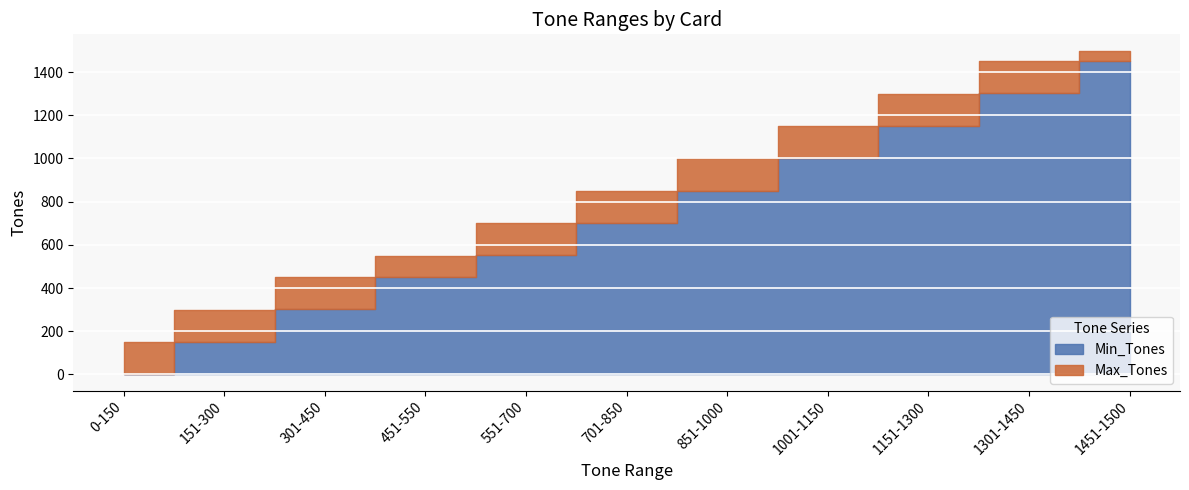

Reading left to right, what are all the values shown in this chart?

Min_Tones: 0-150=0	151-300=151	301-450=301	451-550=451	551-700=551	701-850=701	851-1000=851	1001-1150=1001	1151-1300=1151	1301-1450=1301	1451-1500=1451
Max_Tones: 0-150=150	151-300=300	301-450=450	451-550=550	551-700=700	701-850=850	851-1000=1000	1001-1150=1150	1151-1300=1300	1301-1450=1450	1451-1500=1500